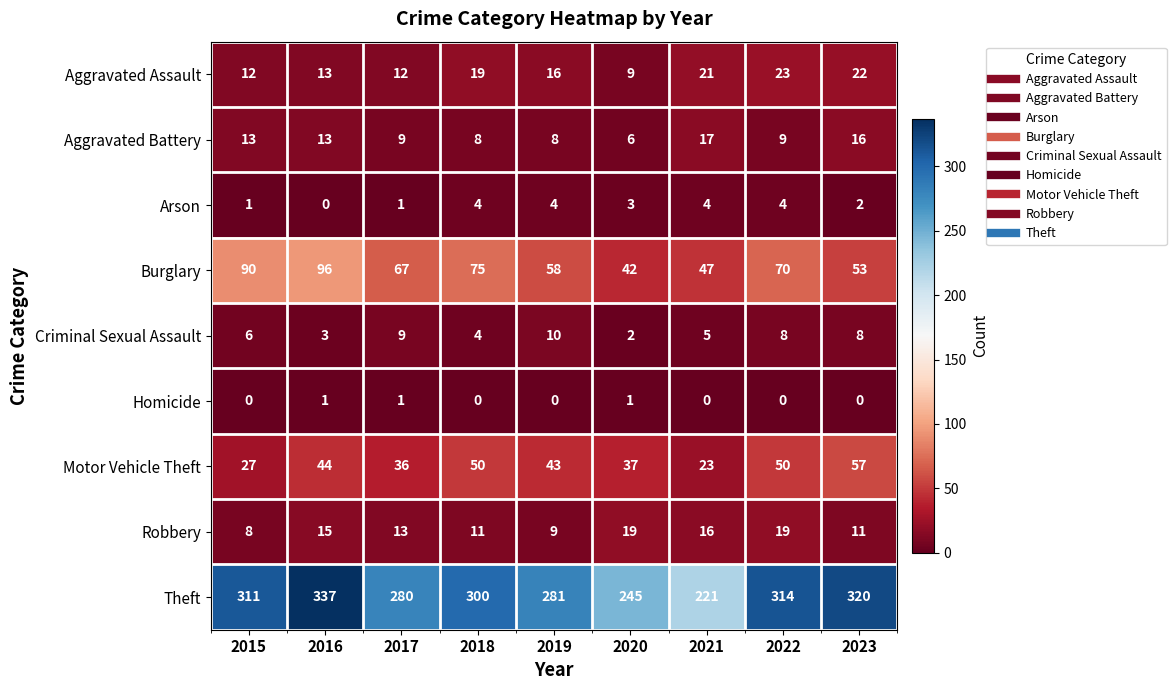

What is the lowest value of the Theft series?

221